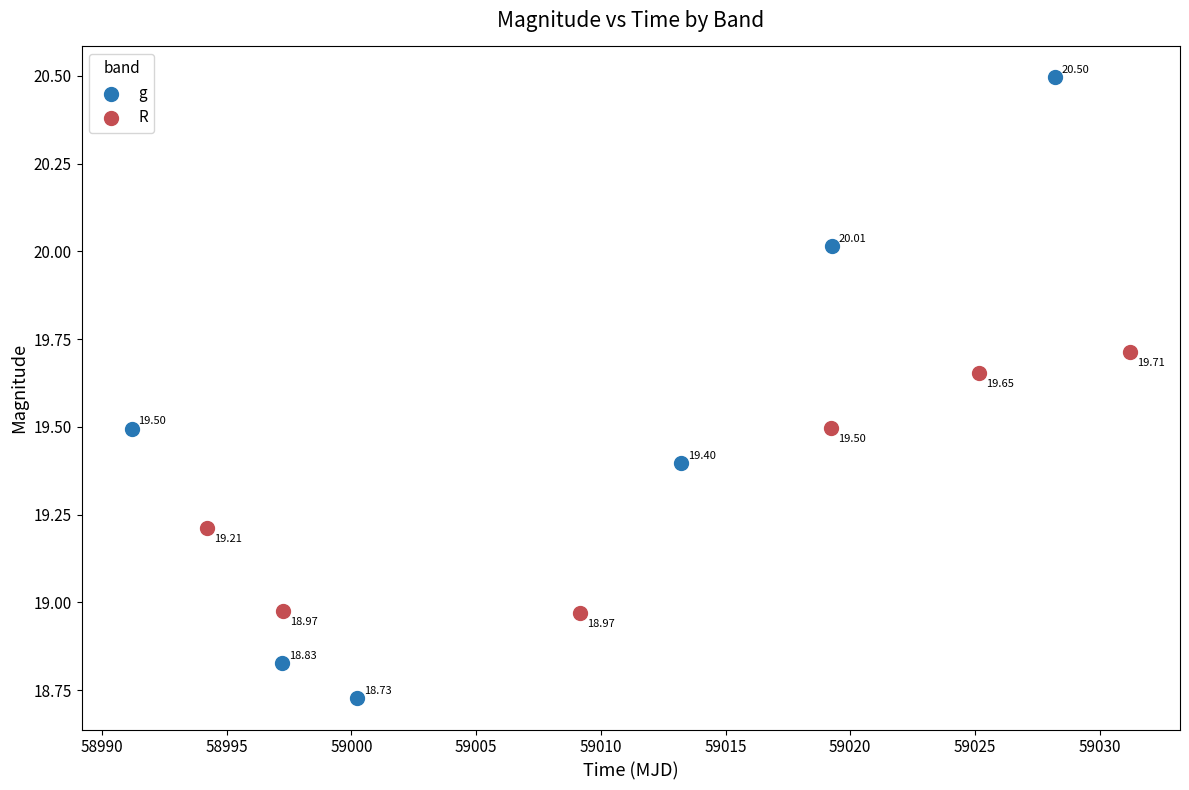

Which series contains the highest Y value?

g